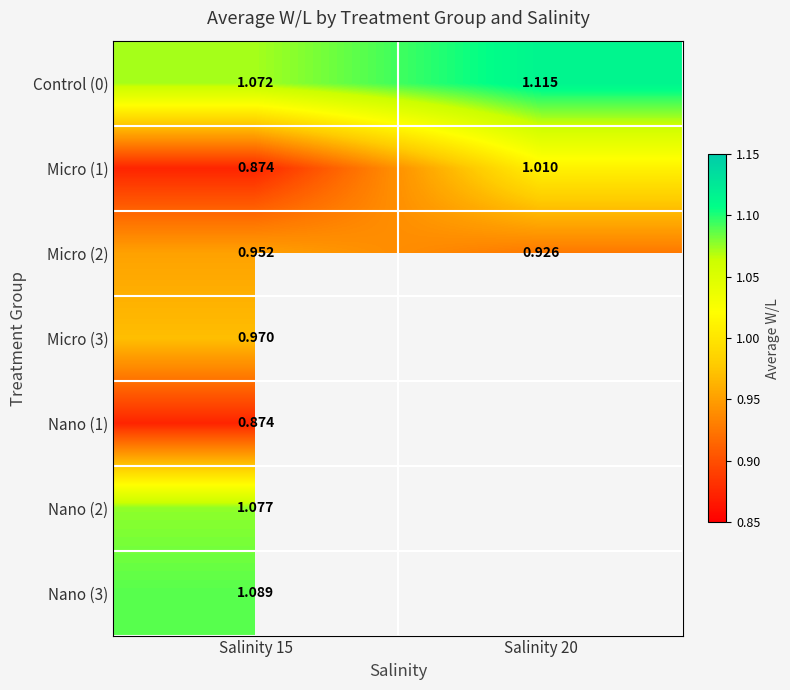

How many categories are shown in the chart?

2